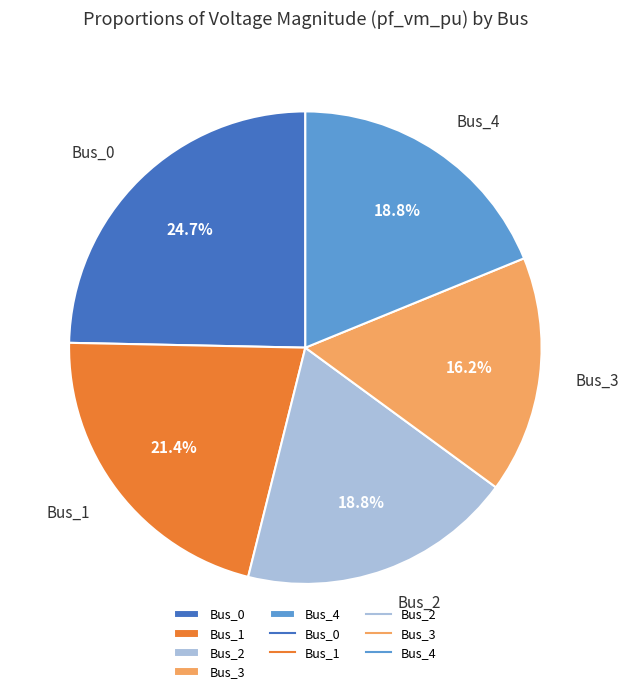

Is it true that Bus_0 is 31% of the pie?

False